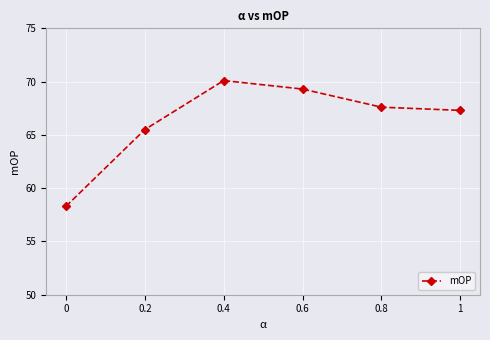

How many interior local peaks (higher than both neighbors) does the data have?

1